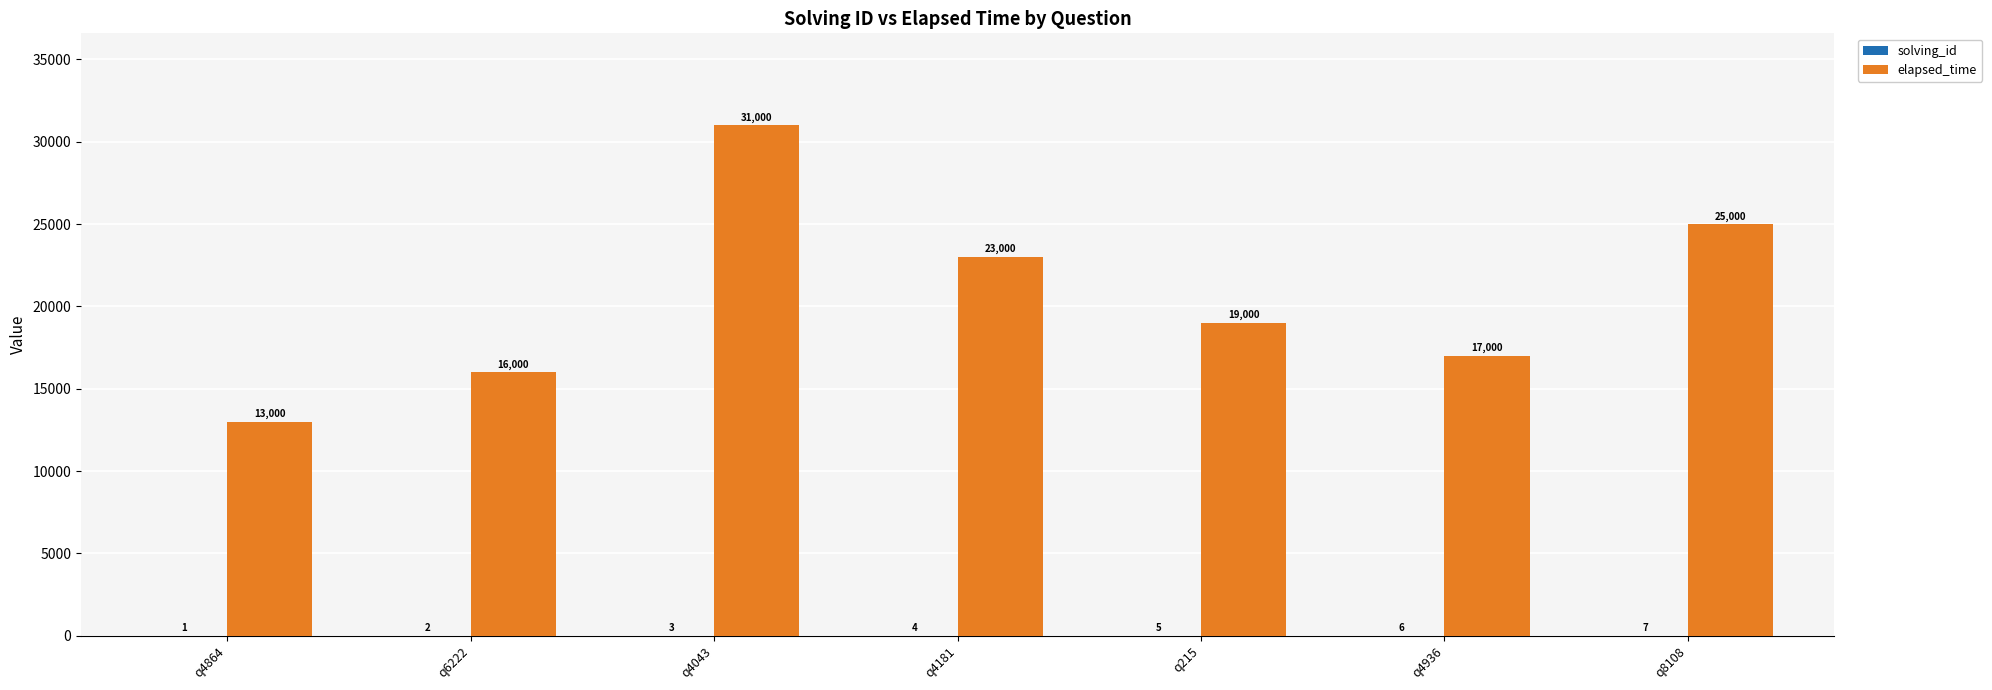

At which category is the sum across all series the highest?

q4043